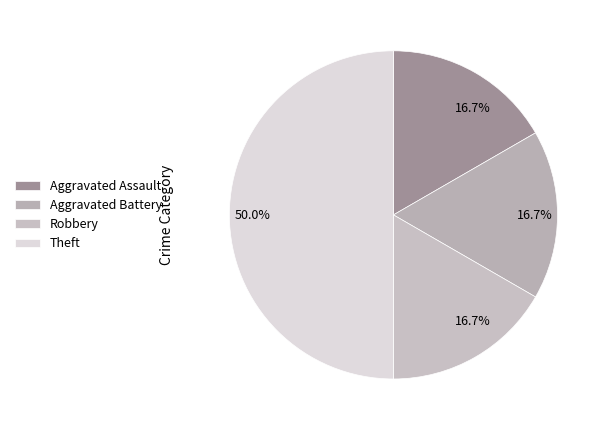

True or false: Aggravated Battery accounts for 17% of the total.

True